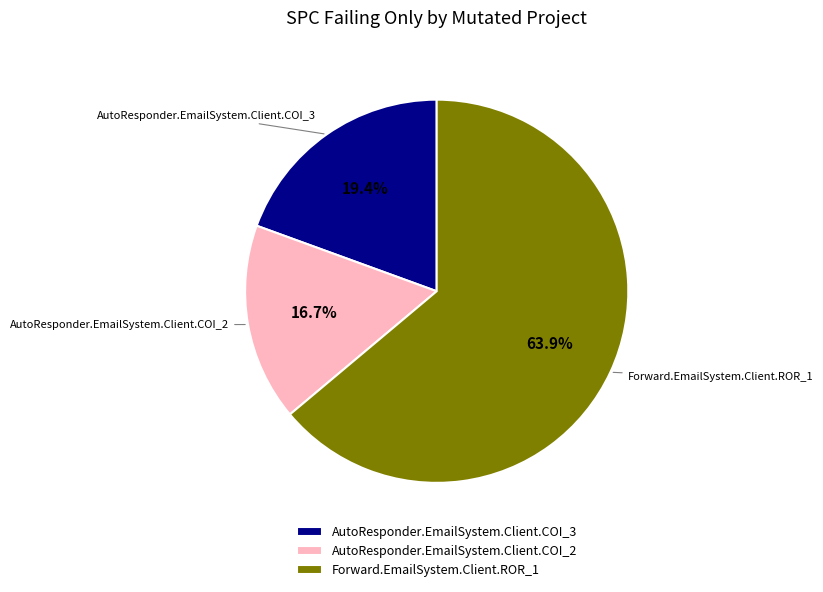

How many segments does this pie chart have?

3